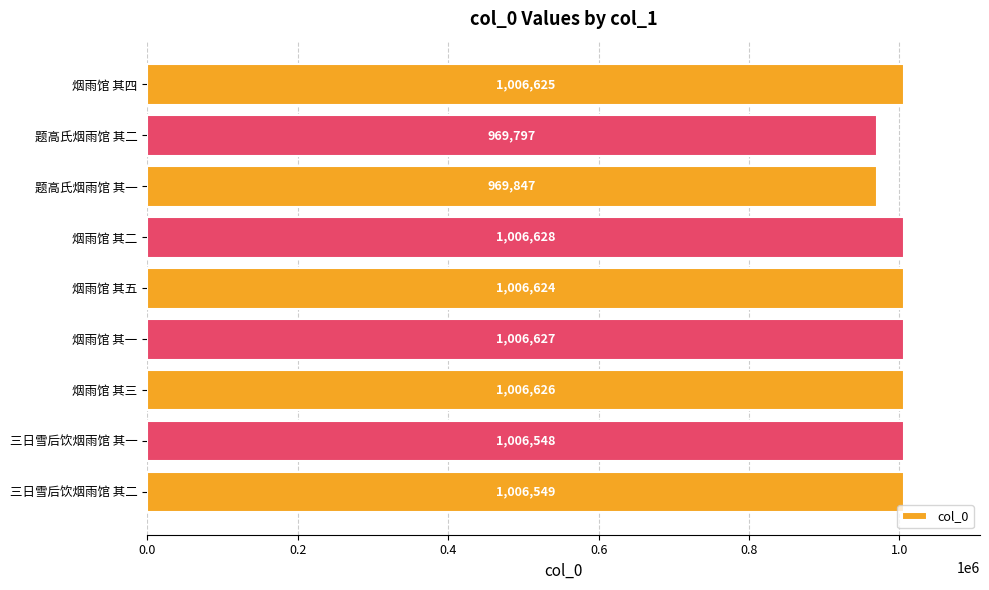

Rank the categories by value from highest to lowest.

烟雨馆 其二, 烟雨馆 其一, 烟雨馆 其三, 烟雨馆 其四, 烟雨馆 其五, 三日雪后饮烟雨馆 其二, 三日雪后饮烟雨馆 其一, 题高氏烟雨馆 其一, 题高氏烟雨馆 其二